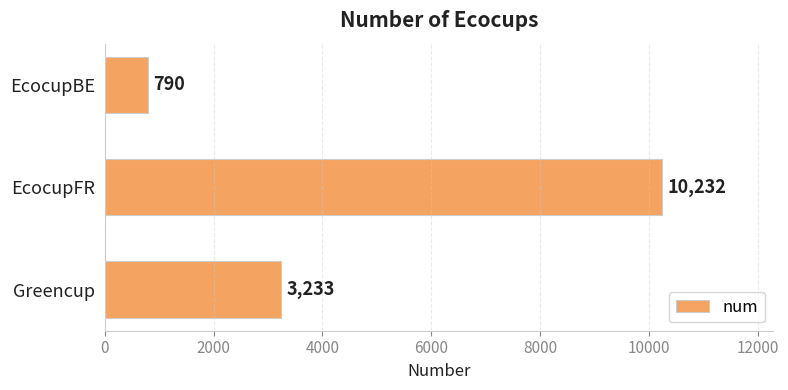

Is it true that the value at Greencup is 3233?

True